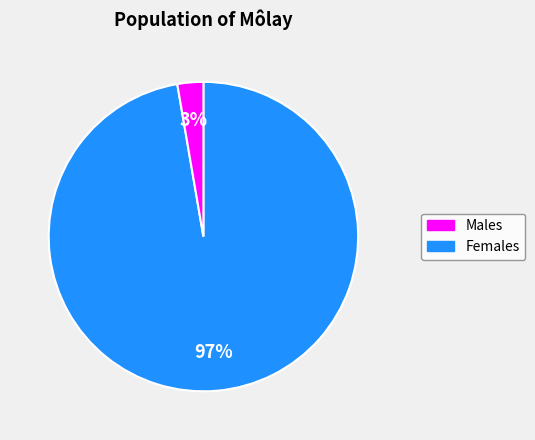

How many slices are in this pie chart?

2